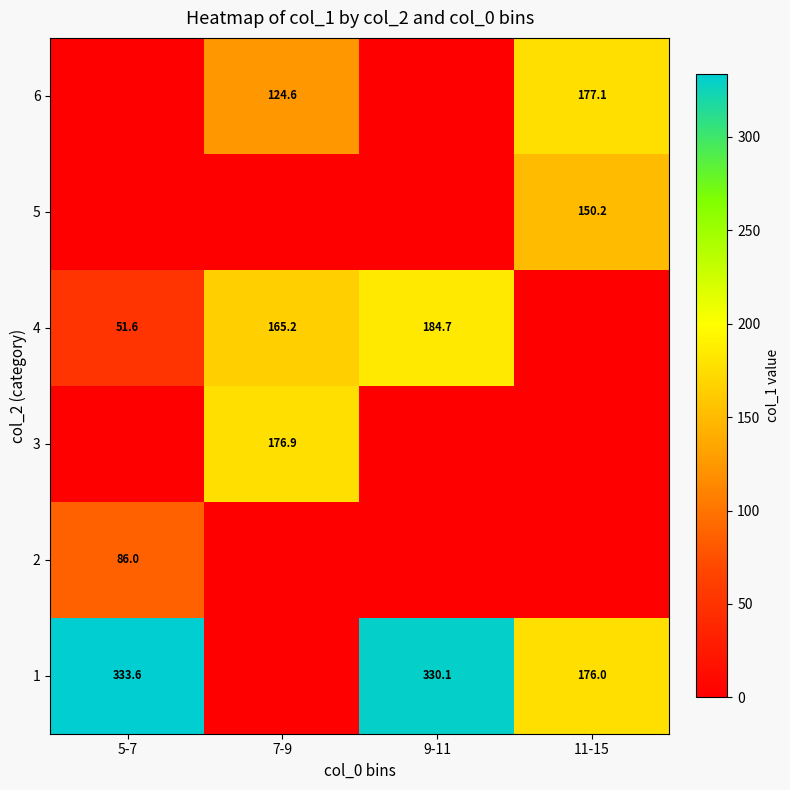

The 1 series shows 87.0 at 11-15. True or false?

False